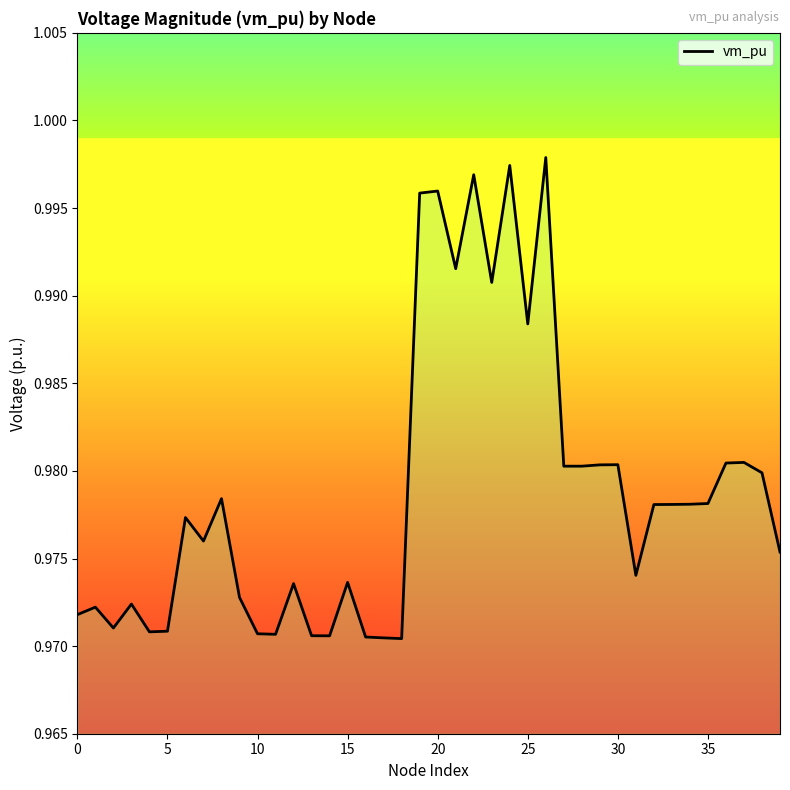

The value at 5 is 0.3. True or false?

False